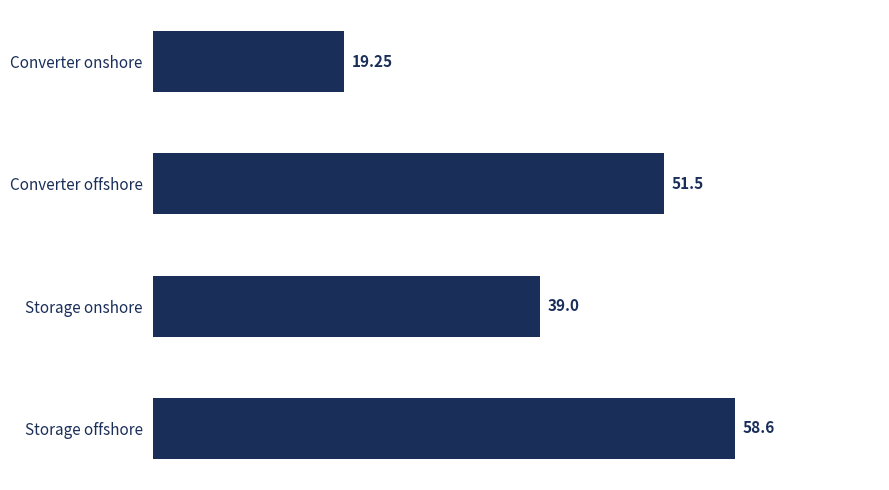

Where is the data nearest to the value 38?

Storage onshore